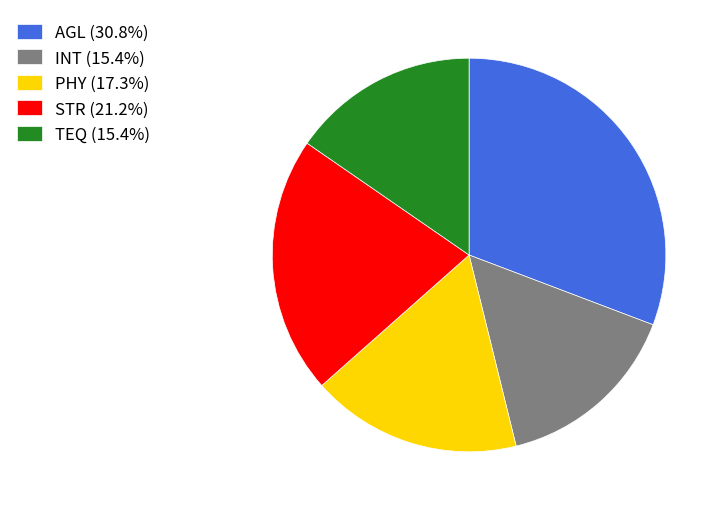

Is there any slice that represents more than half of the pie?

No